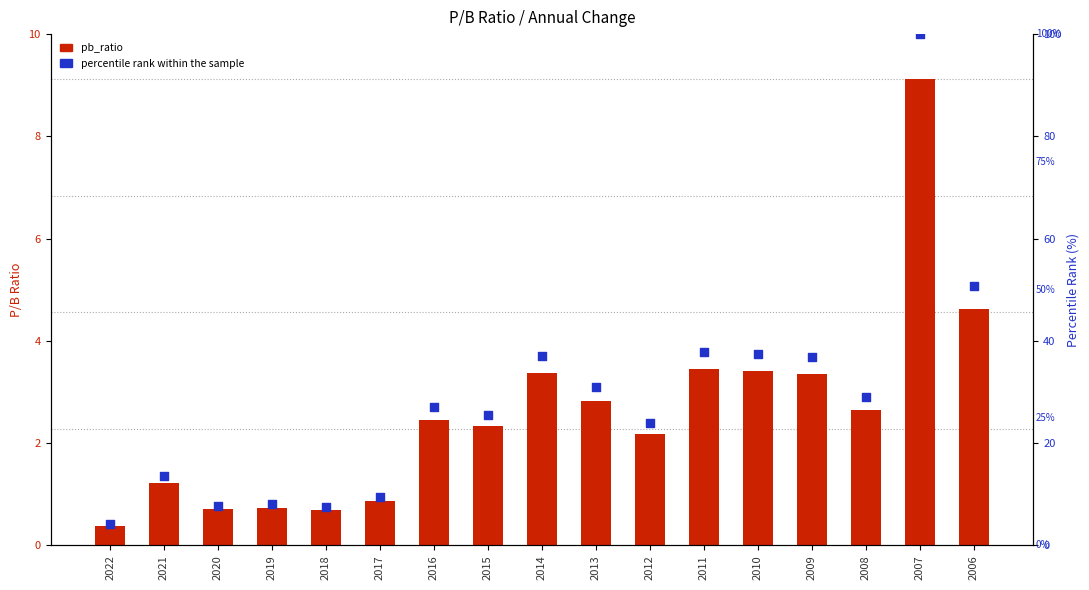

At how many categories does at least one series exceed 37?

5